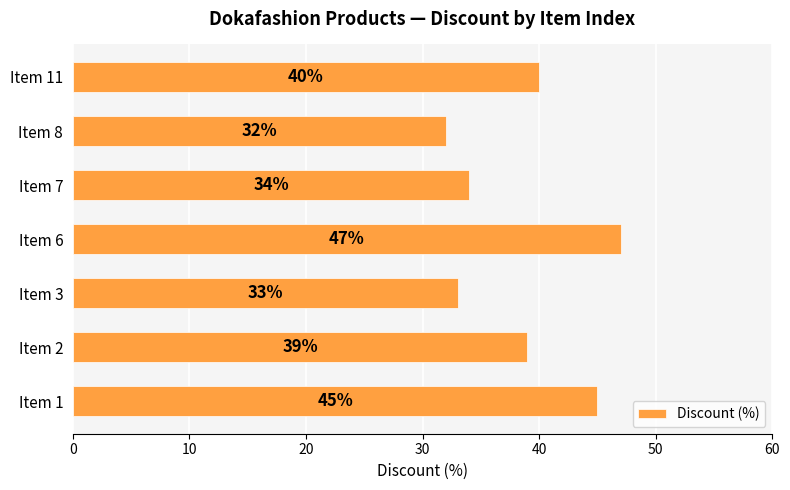

At which label is the value closest to 39?

Item 2